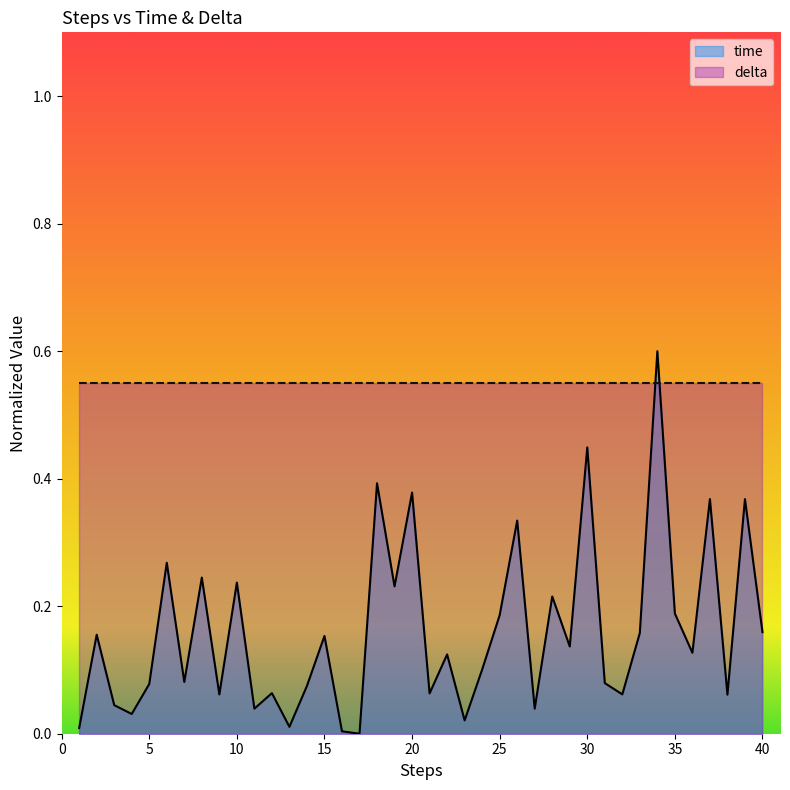

Reading left to right, what are all the values shown in this chart?

0.0	0.2	0.0	0.0	0.1	0.3	0.1	0.2	0.1	0.2	0.0	0.1	0.0	0.1	0.2	0.0	0.0	0.4	0.2	0.4	0.1	0.1	0.0	0.1	0.2	0.3	0.0	0.2	0.1	0.4	0.1	0.1	0.2	0.6	0.2	0.1	0.4	0.1	0.4	0.2